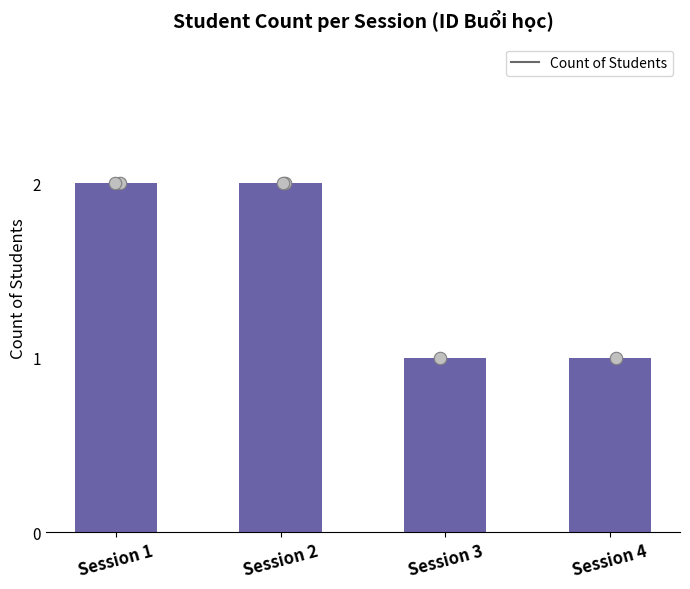

Which has a higher value, Session 4 or Session 1?

Session 1